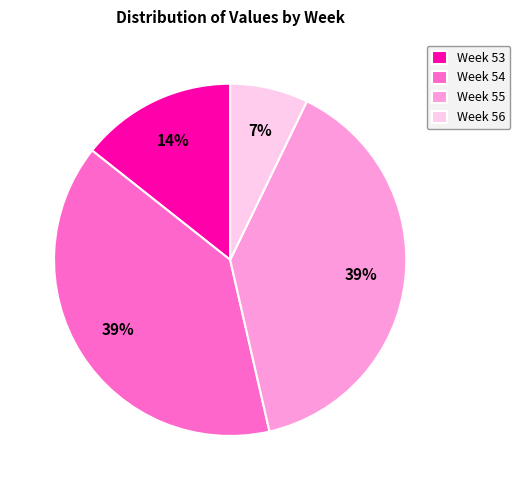

What is the smallest slice in the pie chart?

Week 56